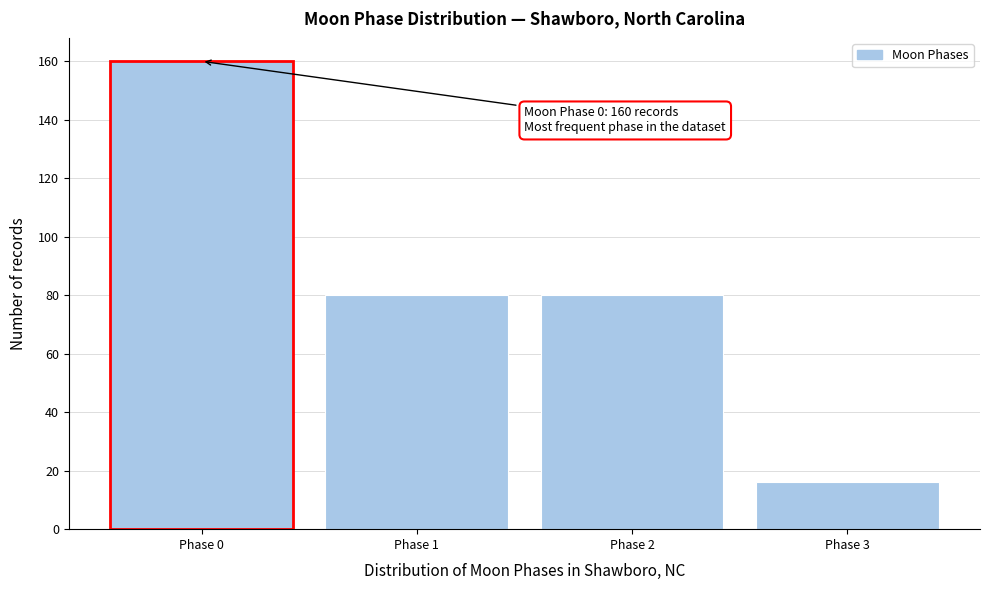

Reading right to left, list all the values displayed in this chart.

Phase 3=16	Phase 2=80	Phase 1=80	Phase 0=160